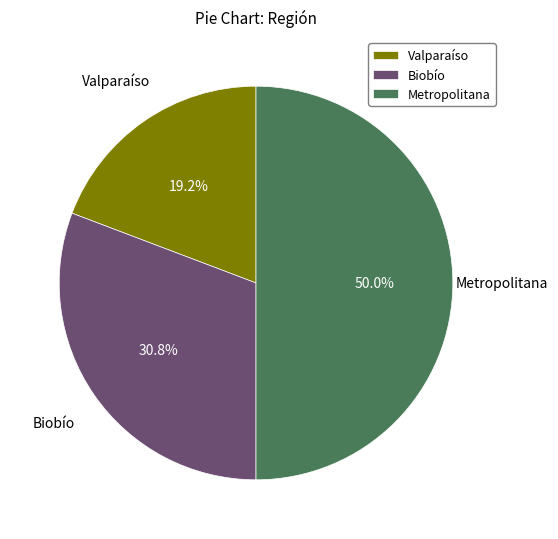

Rank the categories by value from lowest to highest.

Valparaíso, Biobío, Metropolitana